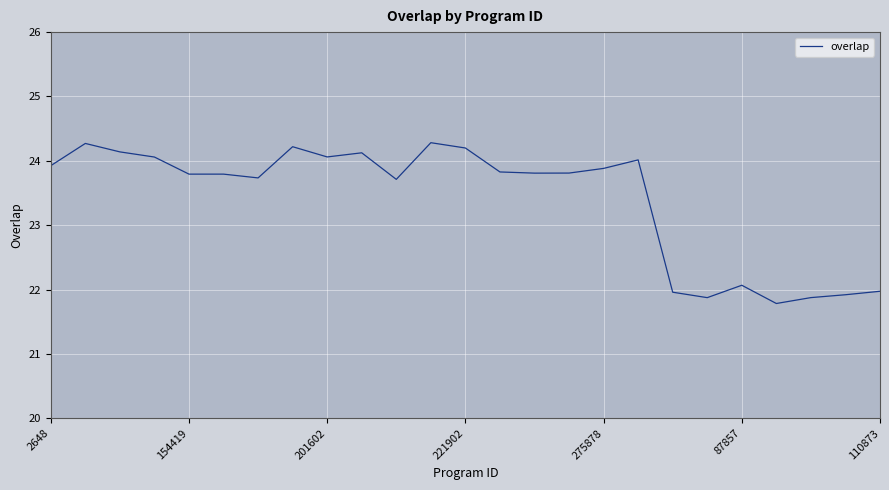

What is the difference between the maximum and minimum values?

2.5